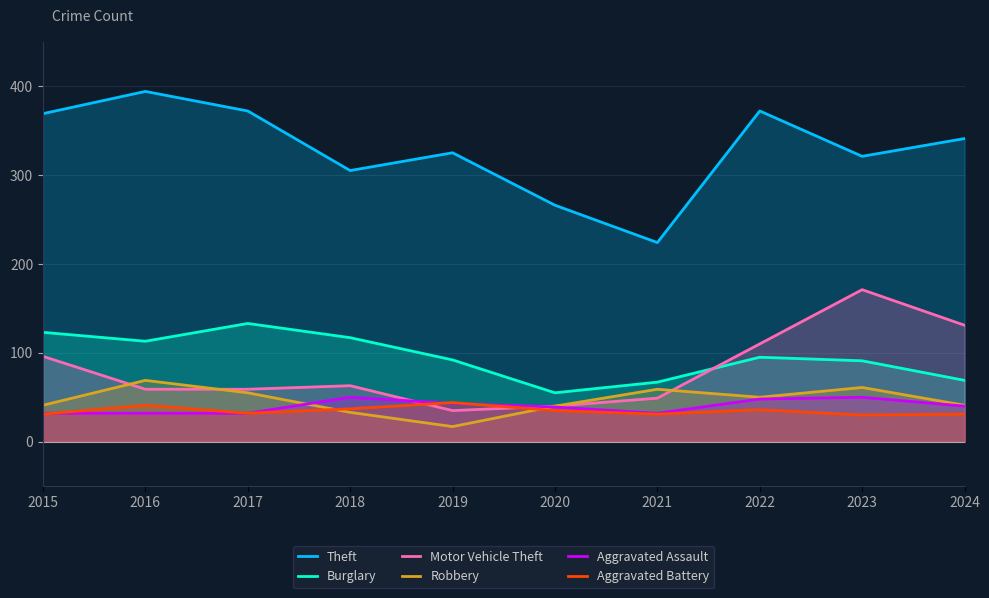

The Aggravated Battery series shows 30 at 2023. True or false?

True